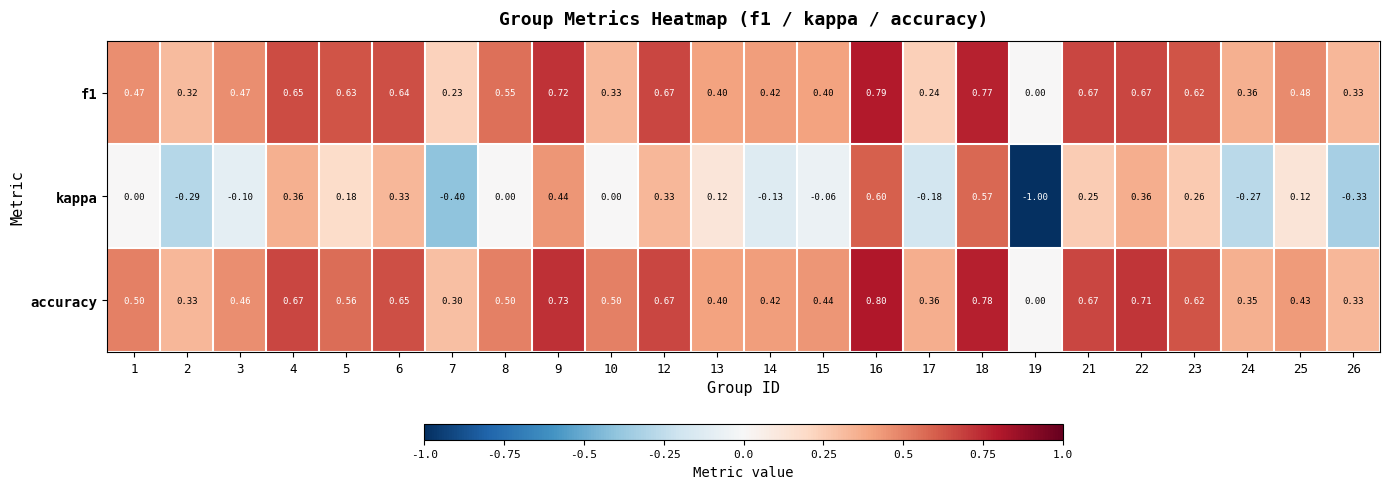

Between 22 and 23, which series saw the biggest shift?

kappa